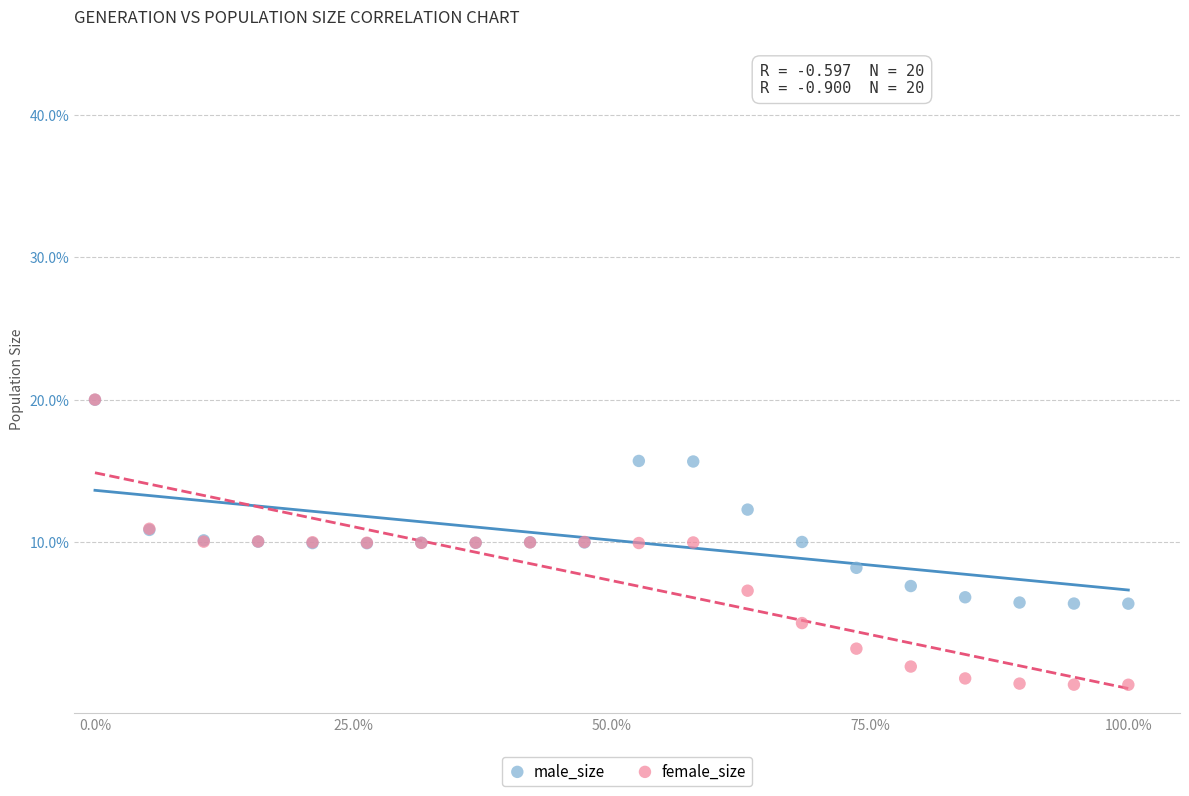

What are all the series names shown in the legend?

male_size, female_size